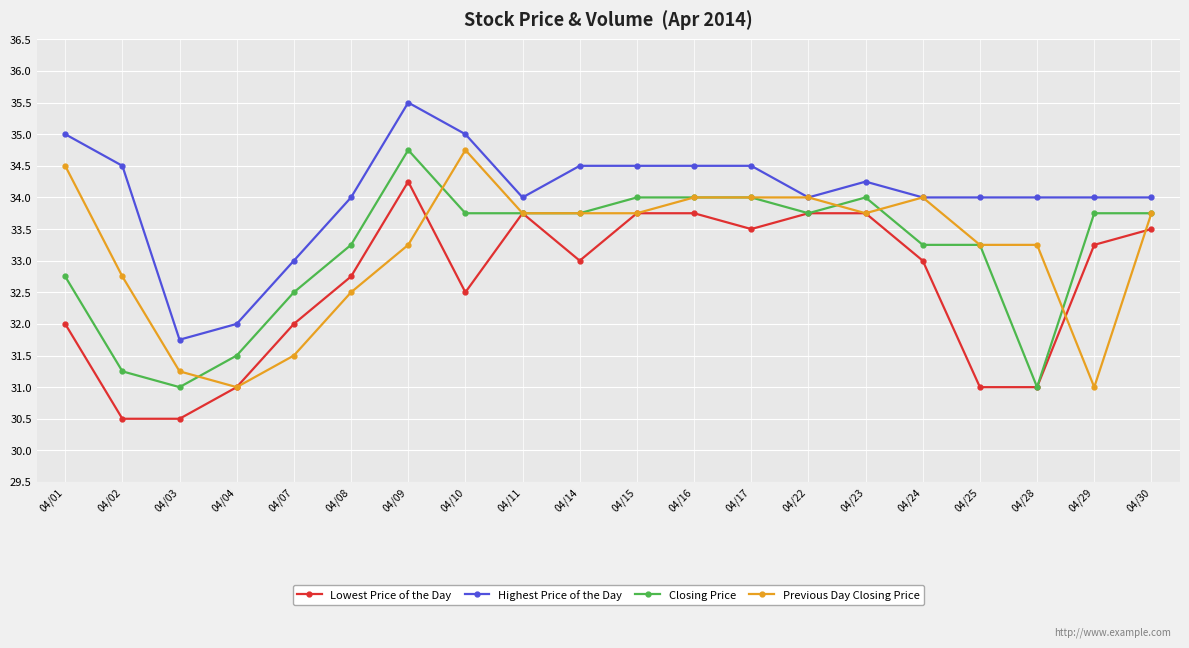

What value does the Highest Price of the Day series have at 04/04?

32.0